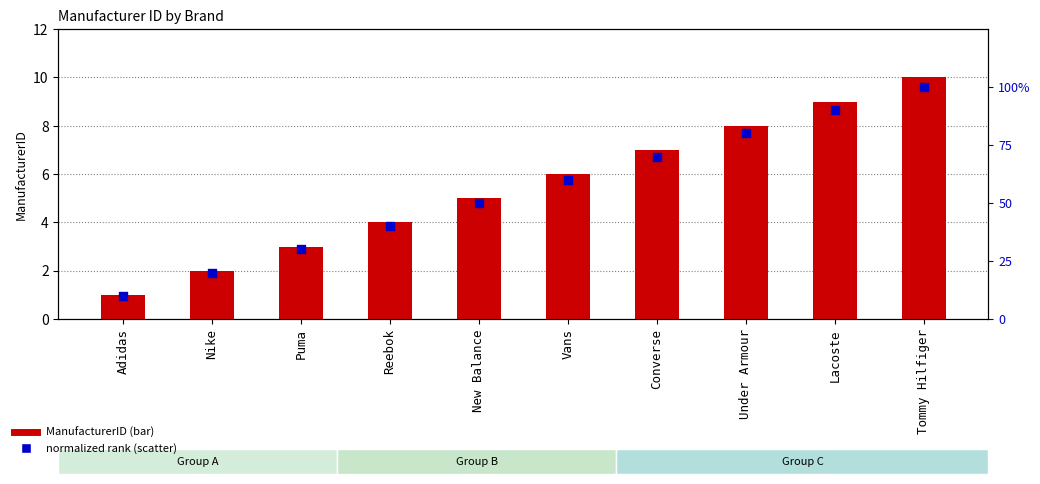

Which series has the largest total across all categories?

ManufacturerID